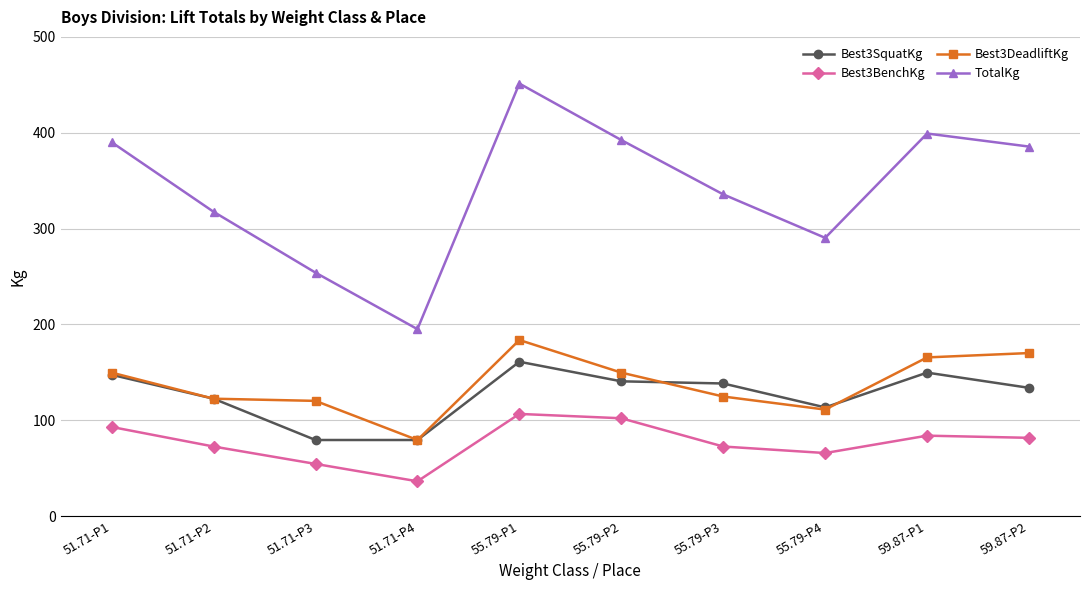

Which series has the widest spread of values?

TotalKg